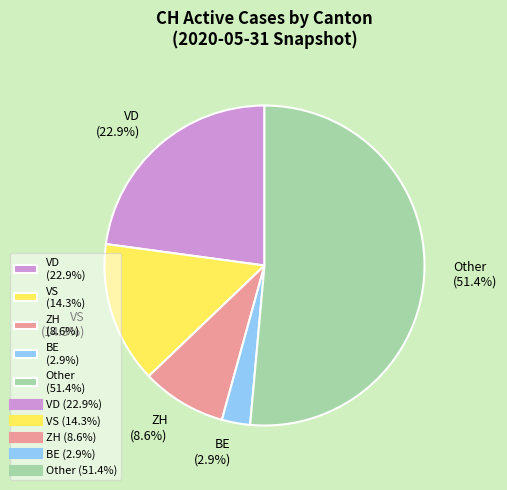

What is the largest slice in the pie chart?

Other (51.4%)